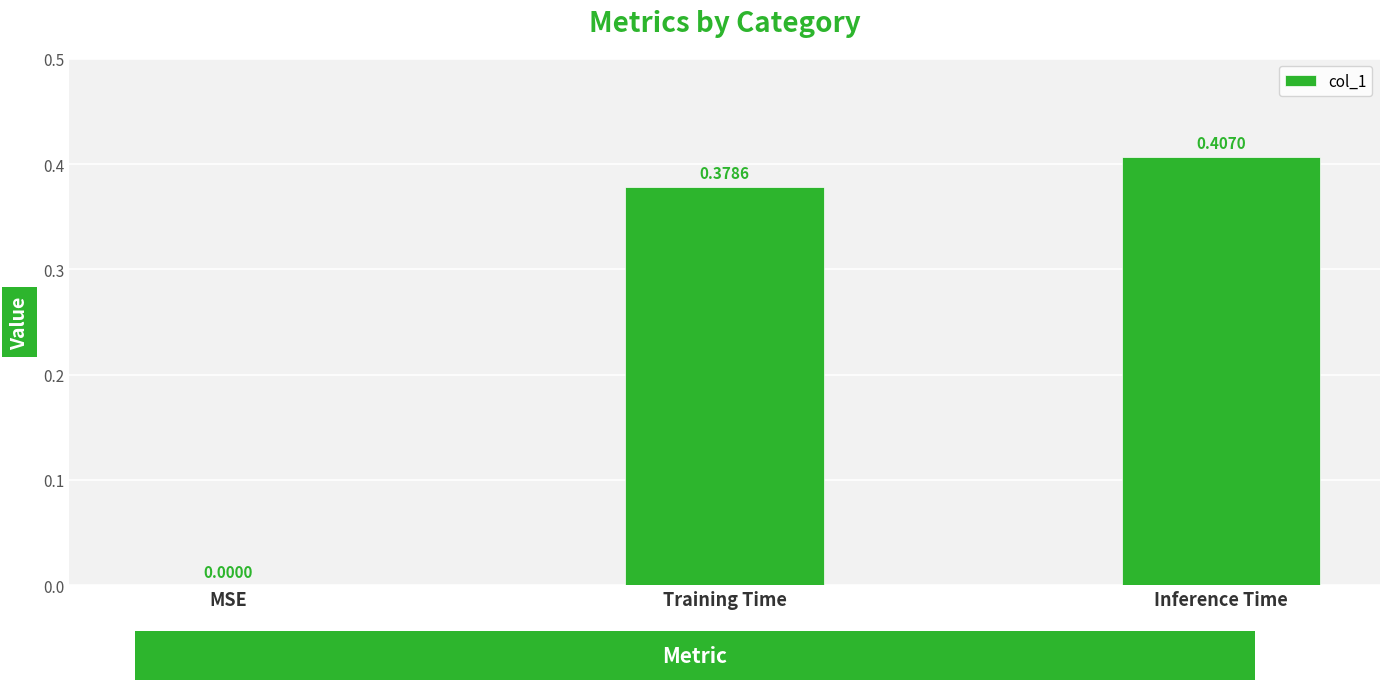

The value at MSE is 0.0. True or false?

True